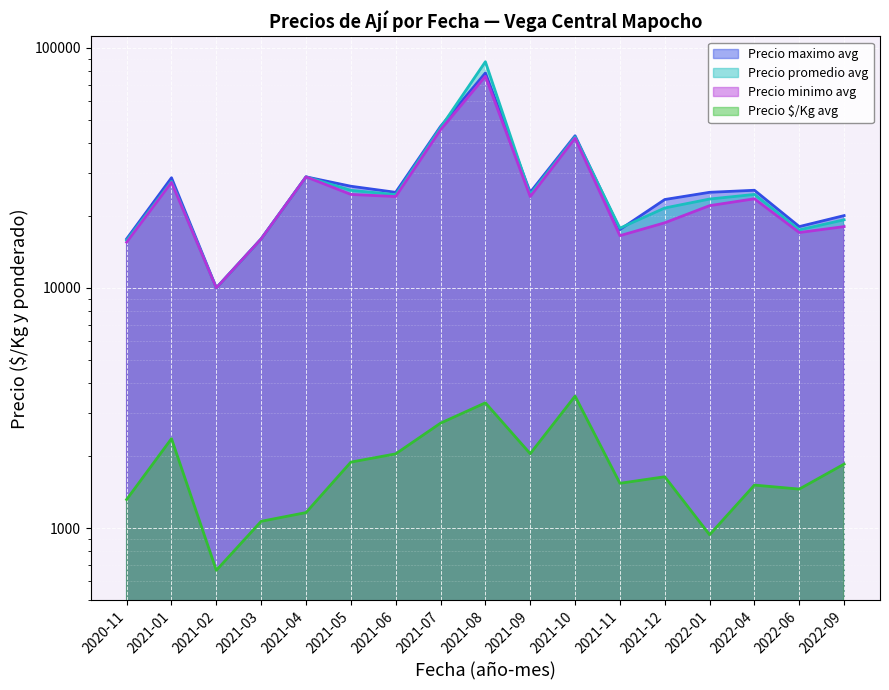

Which series ends up on top after the final intersection of Precio promedio avg and Precio maximo avg?

Precio maximo avg